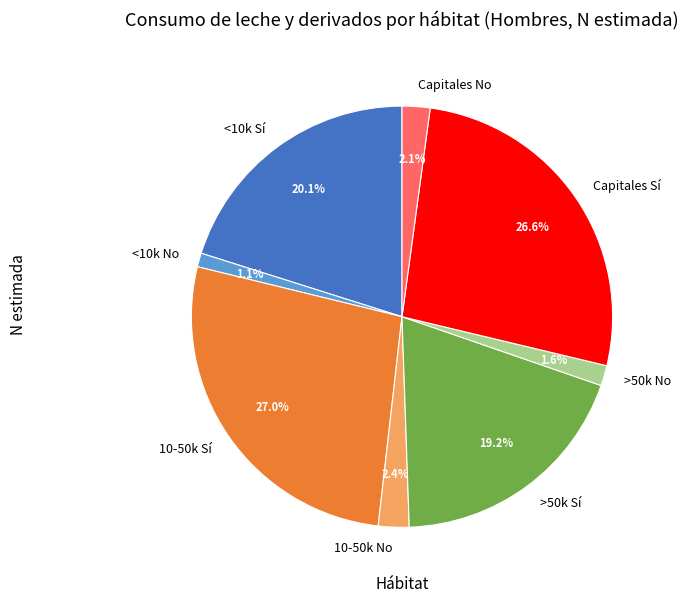

Is there a majority slice in this chart?

No